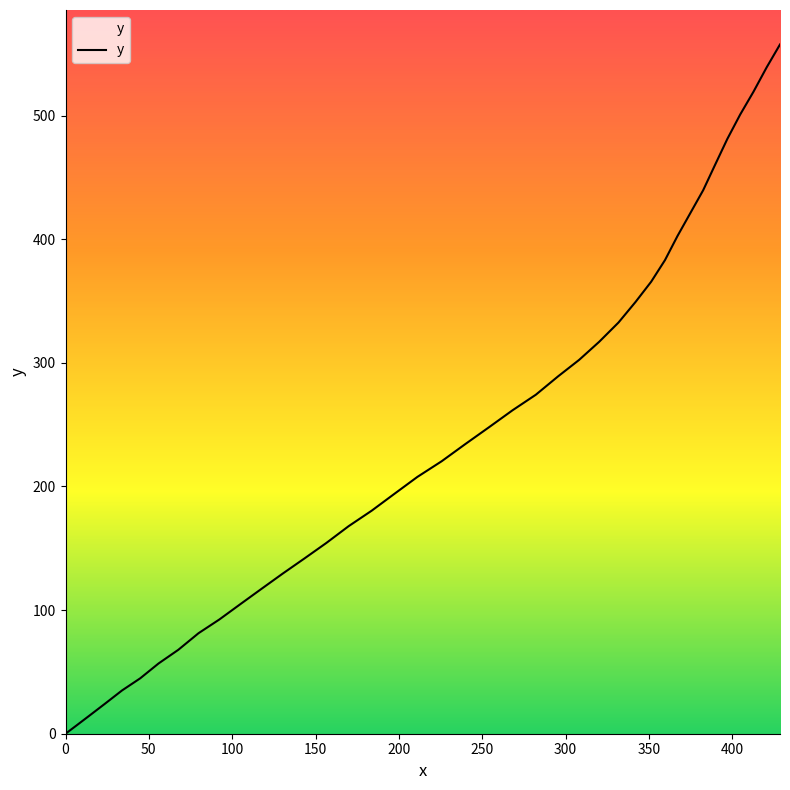

What is the maximum value shown in the chart?

557.5